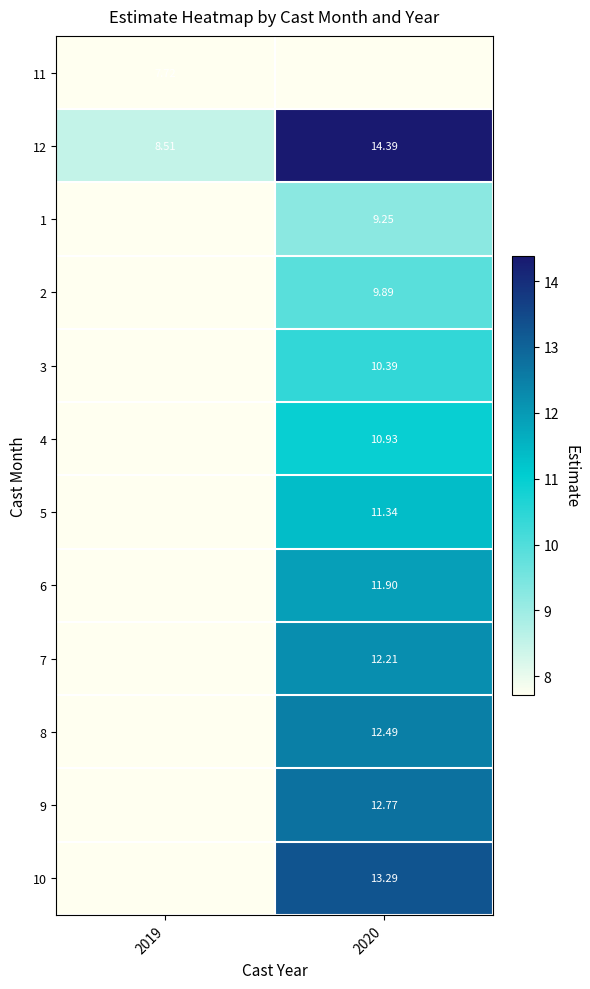

Is the value of 11 at 2019 greater than the value of 1 at 2020?

No